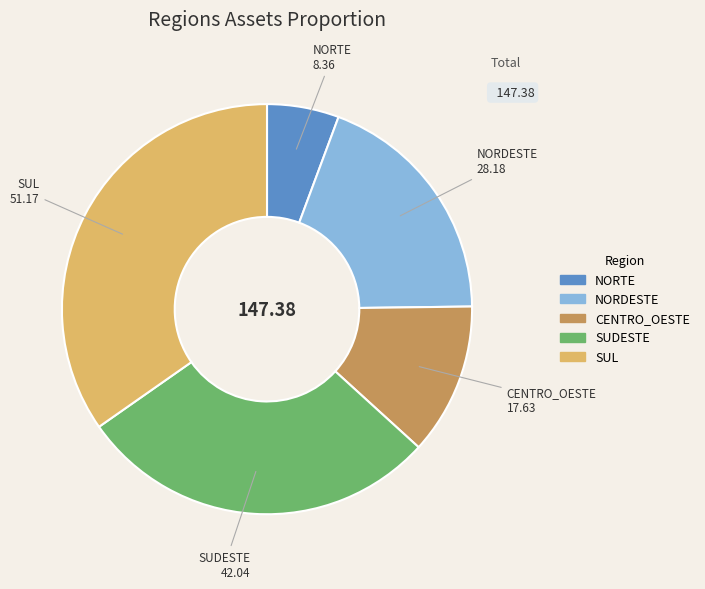

Is it true that SUL is 23% of the pie?

False